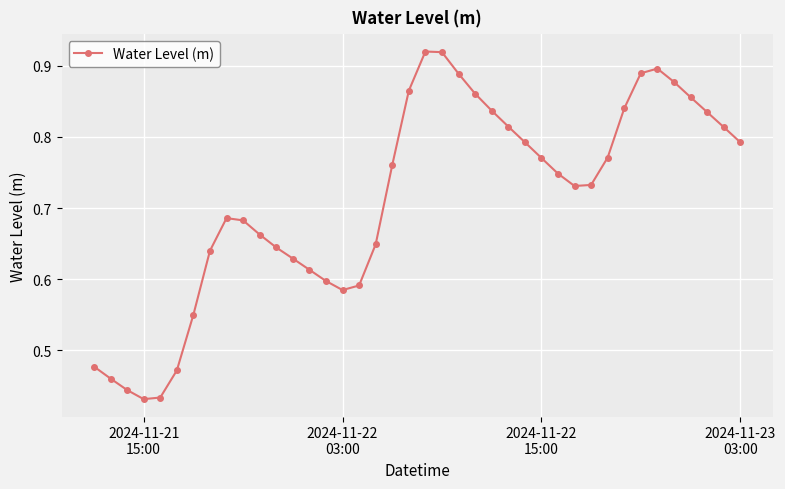

How many values are between 0 and 1?

40